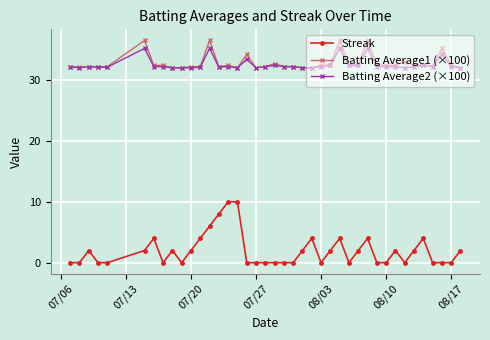

How many data points does each series have?

40